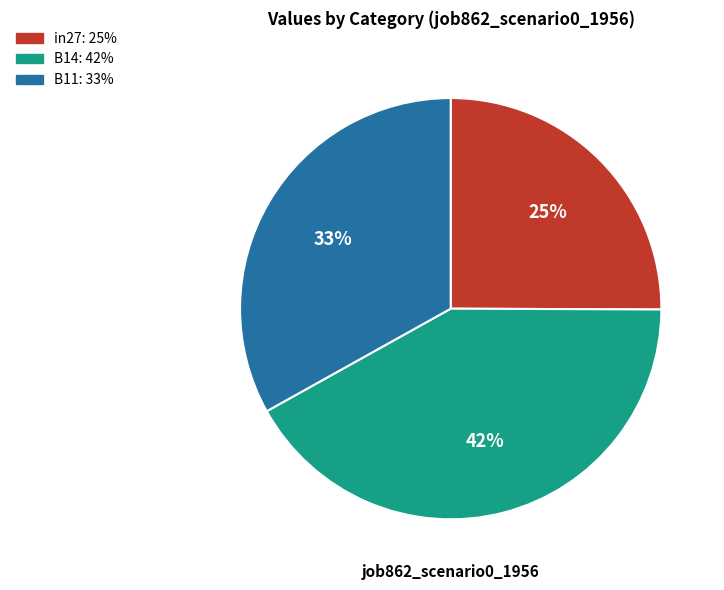

What is the largest slice in the pie chart?

B14